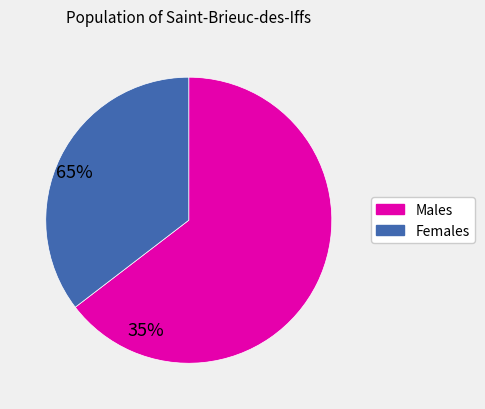

Is there a majority slice in this chart?

Yes